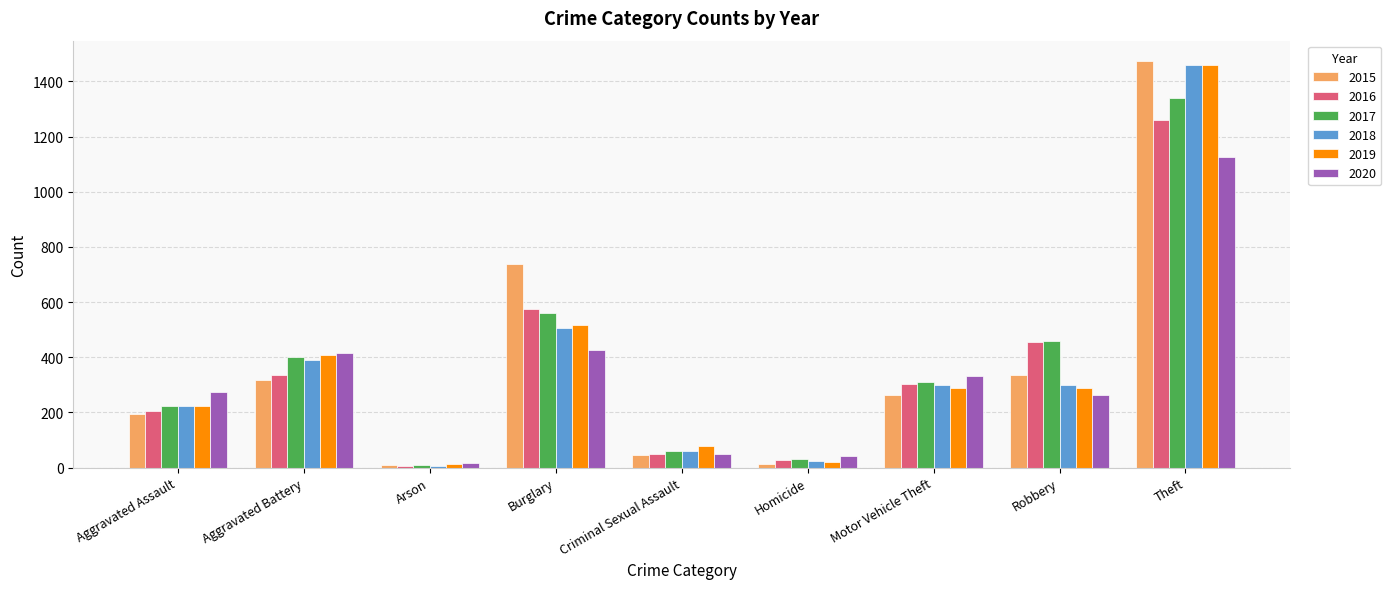

What is the total value across all series at Aggravated Assault?

1345